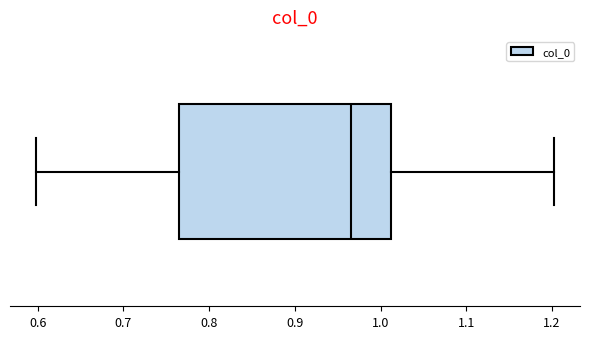

Transcribe this box plot: give where the median line is, the range the box spans, and where the two whiskers end, as read against the x-axis. The values are not printed on the chart, so give them approximately, as read against the axis.

median 0.97, box 0.76 to 1.01, whiskers 0.60 to 1.20